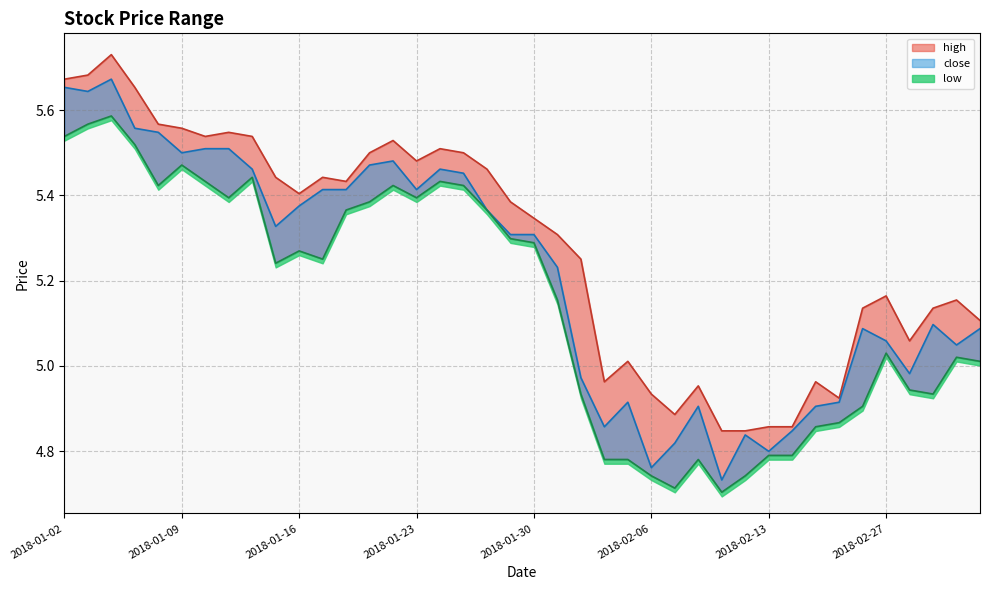

Where does the low series first go above 5?

2018-01-02